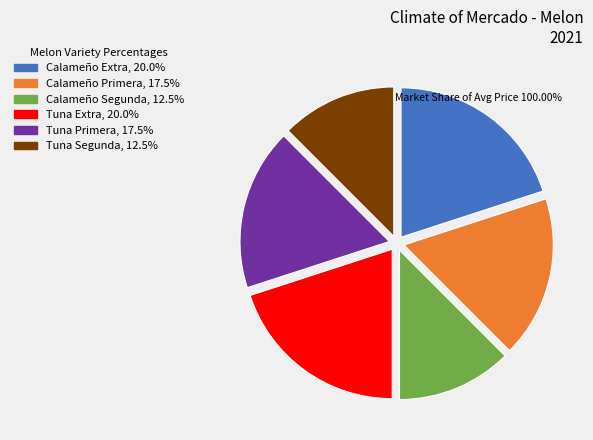

Do Calameño Primera and Calameño Segunda together represent more than half of the pie?

No